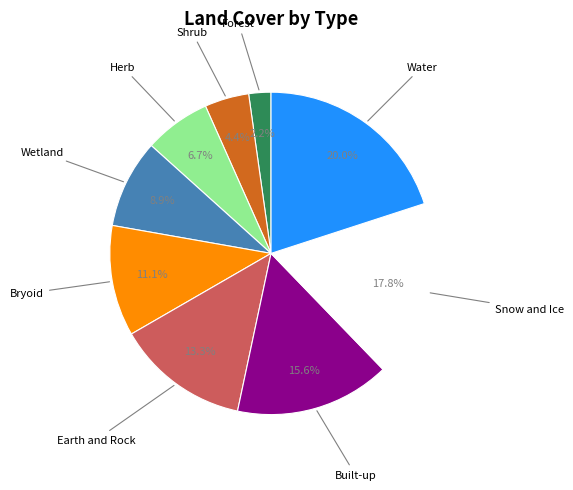

Is there a majority slice in this chart?

No